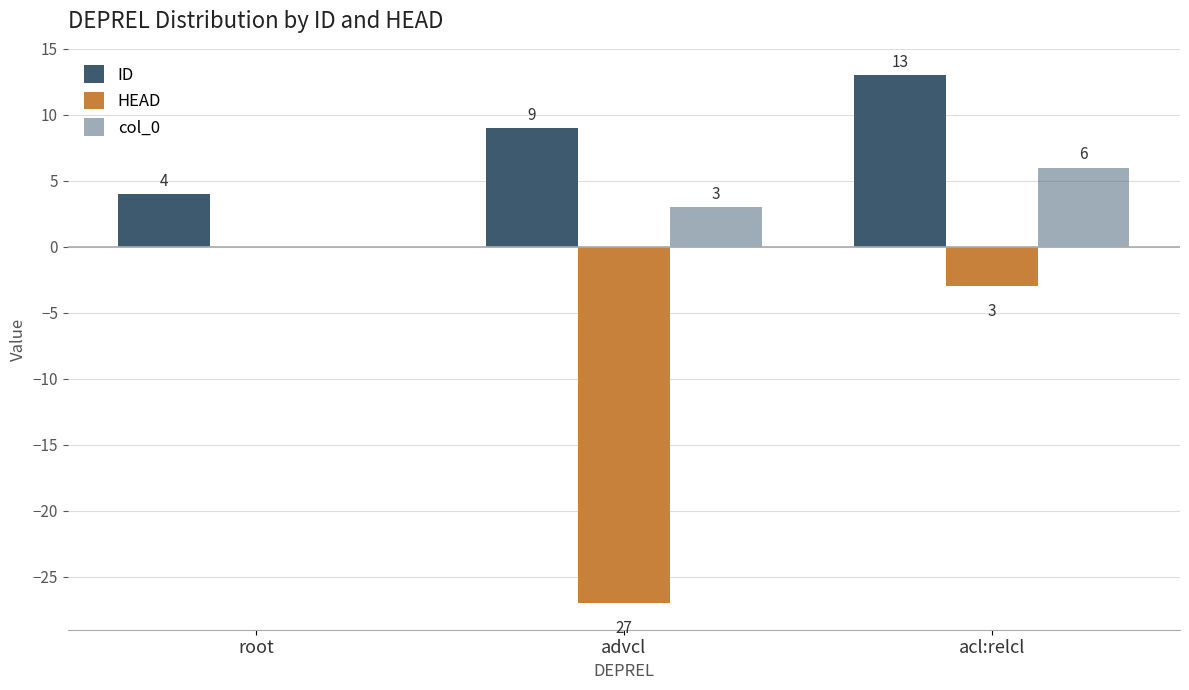

Are the bars grouped side by side (vs. stacked)?

Yes